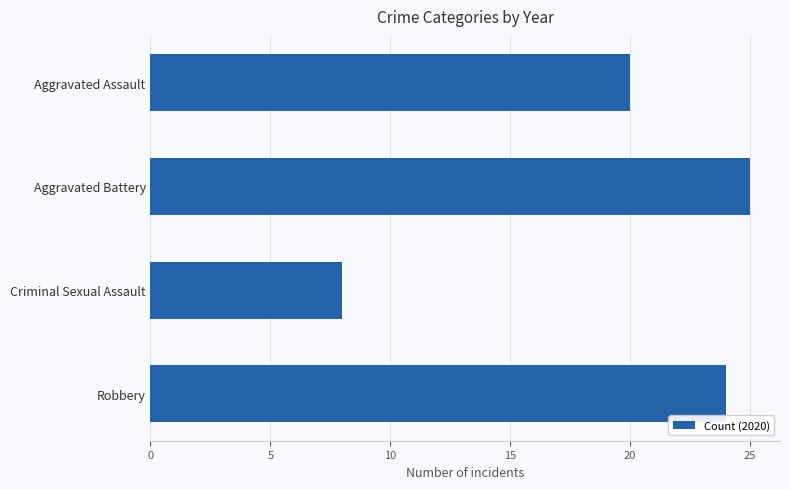

Rank the categories by value from highest to lowest.

Aggravated Battery, Robbery, Aggravated Assault, Criminal Sexual Assault